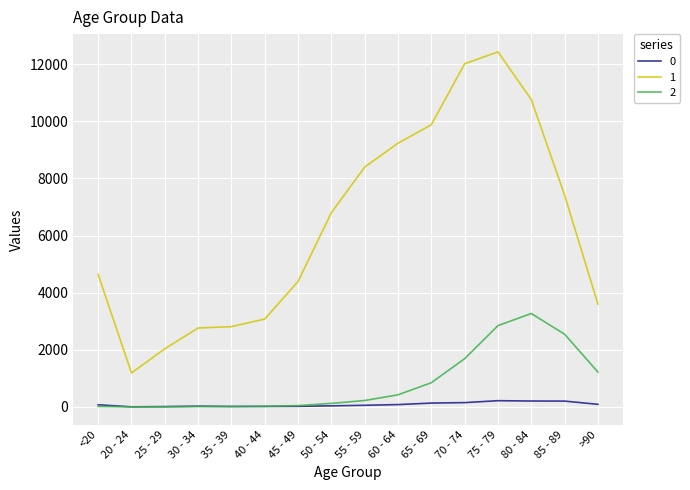

What is the difference between the 0 values at 60 - 64 and >90?

9